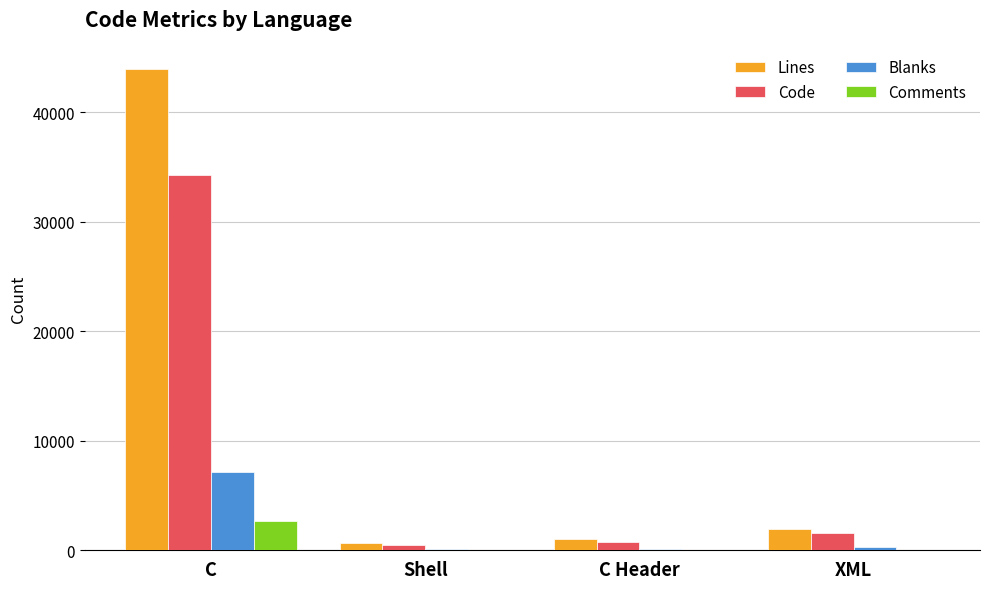

How many data points does each series have?

4